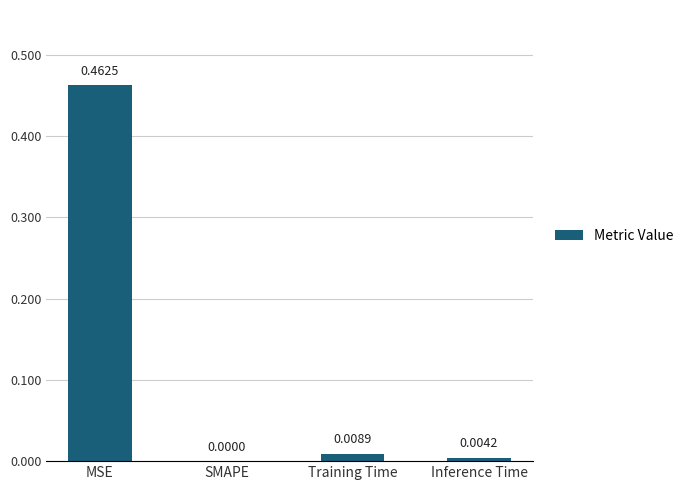

Where is the data nearest to the value 0?

SMAPE